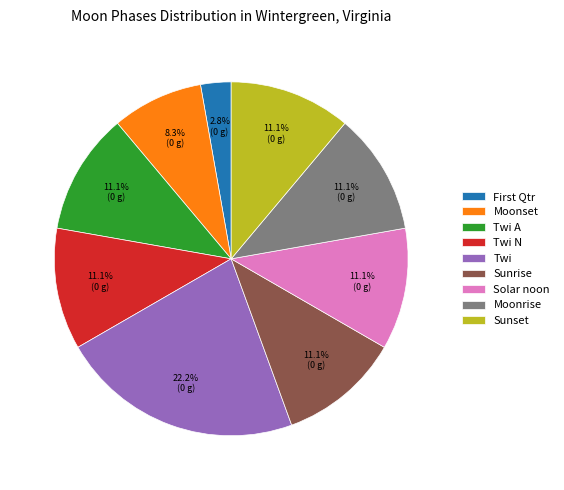

To the nearest percent, what is the average slice percentage?

11%